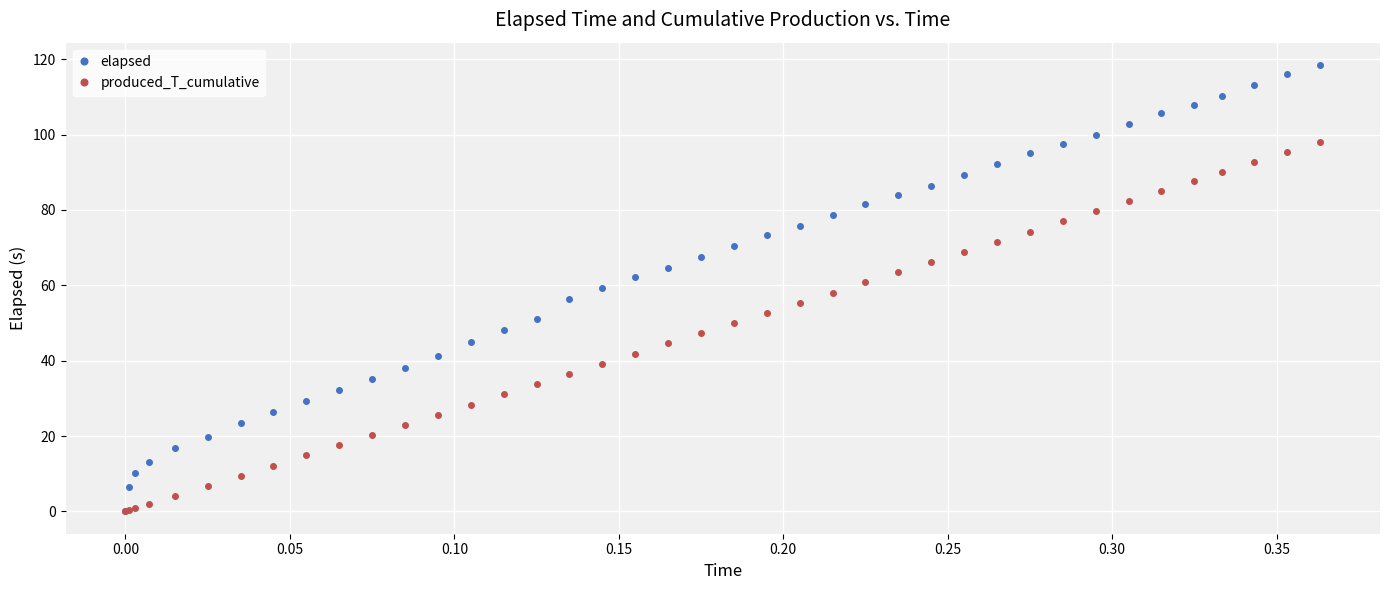

What is the maximum value shown in the chart?

118.4